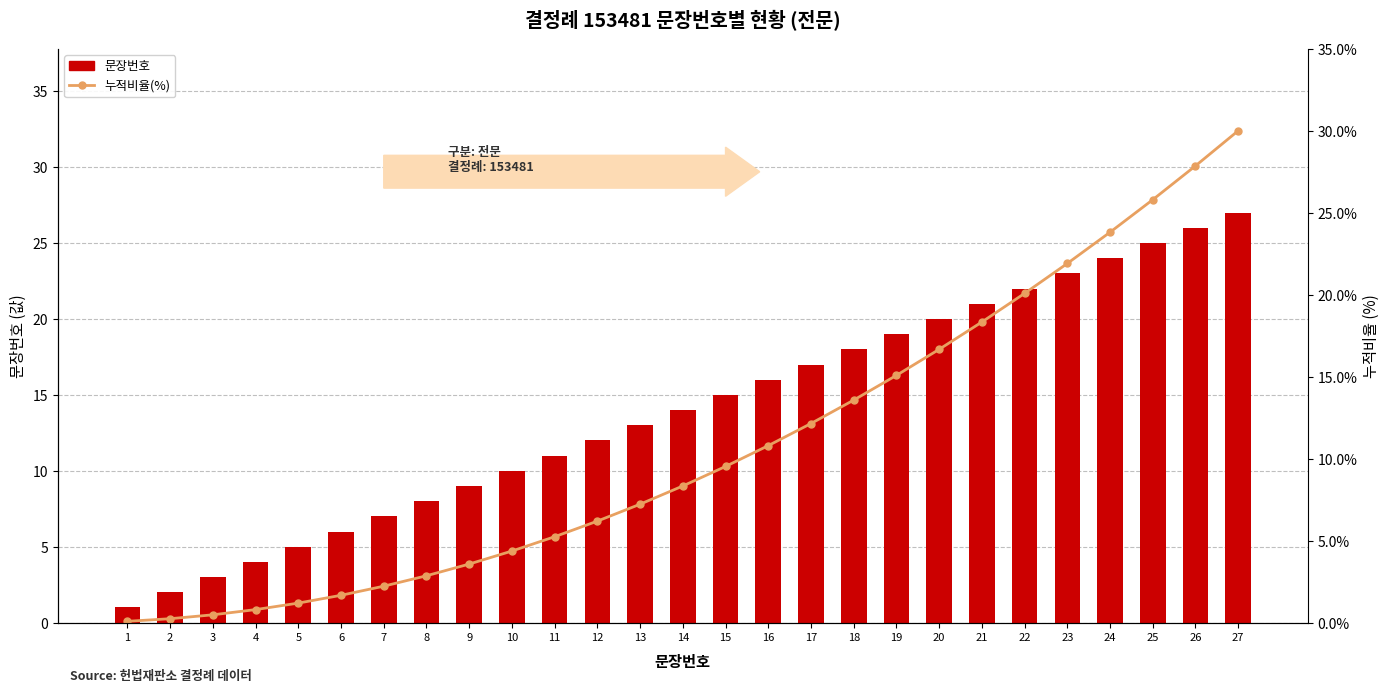

Count the number of categories in the chart.

27